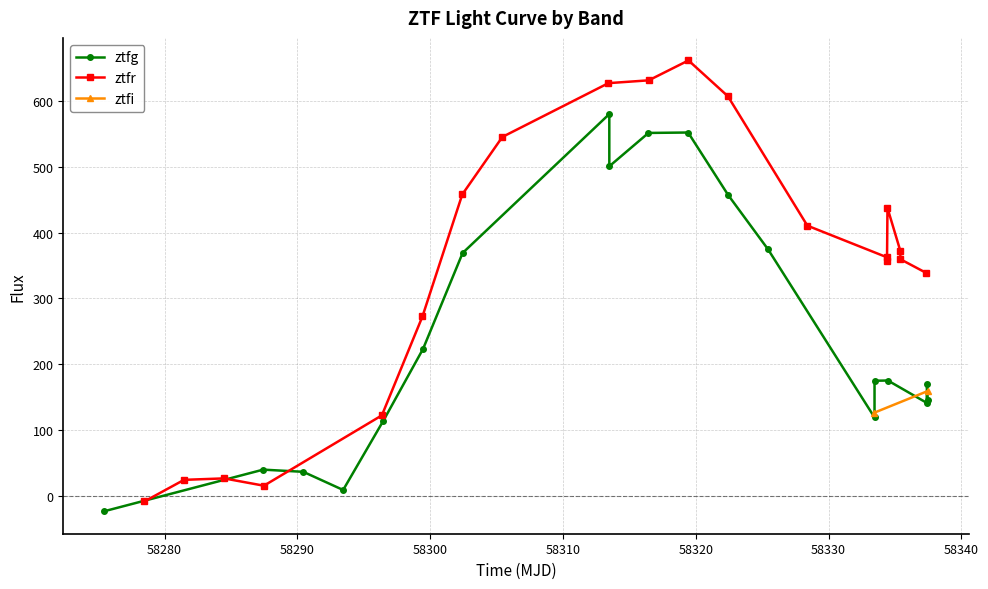

True or false: ztfg has more than 0 interior local peaks.

True